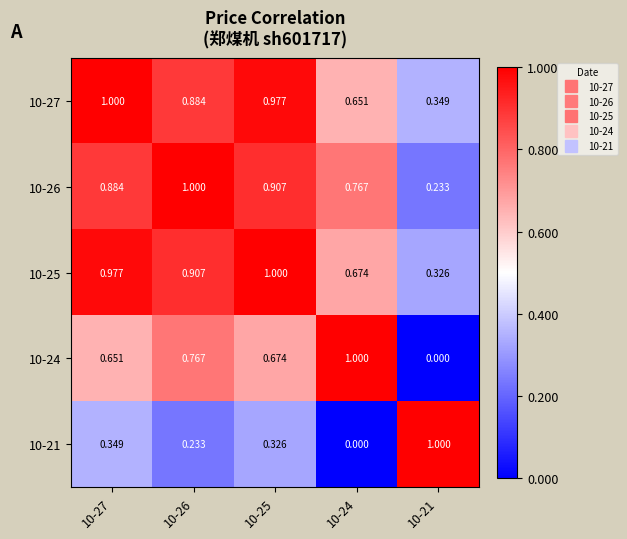

Reading left to right, extract all data points from this chart.

10-27: 10-27=1.0	10-26=0.9	10-25=1.0	10-24=0.7	10-21=0.3
10-26: 10-27=0.9	10-26=1.0	10-25=0.9	10-24=0.8	10-21=0.2
10-25: 10-27=1.0	10-26=0.9	10-25=1.0	10-24=0.7	10-21=0.3
10-24: 10-27=0.7	10-26=0.8	10-25=0.7	10-24=1.0	10-21=0.0
10-21: 10-27=0.3	10-26=0.2	10-25=0.3	10-24=0.0	10-21=1.0